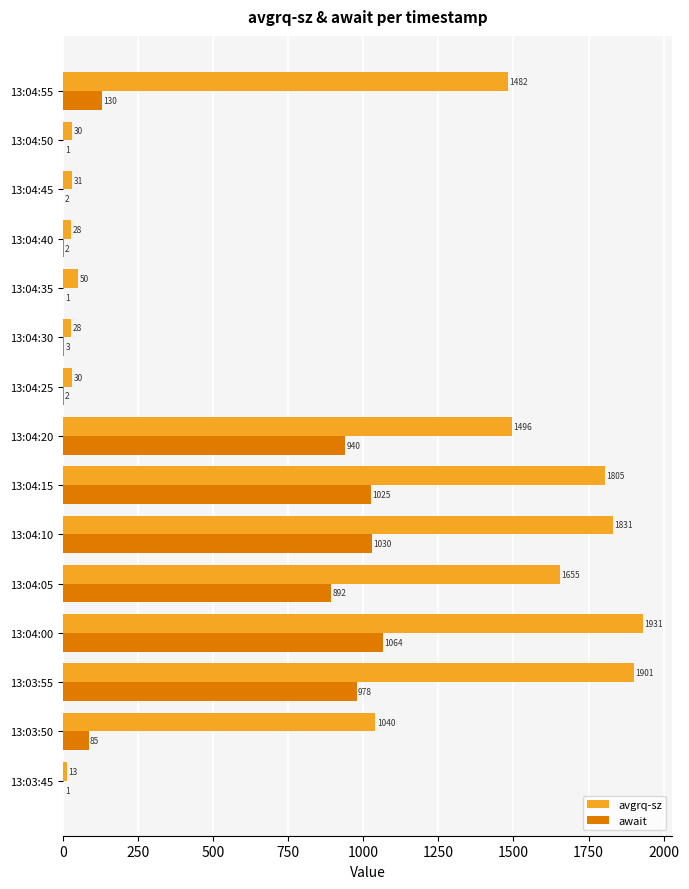

What is the maximum value shown in the chart?

1931.4